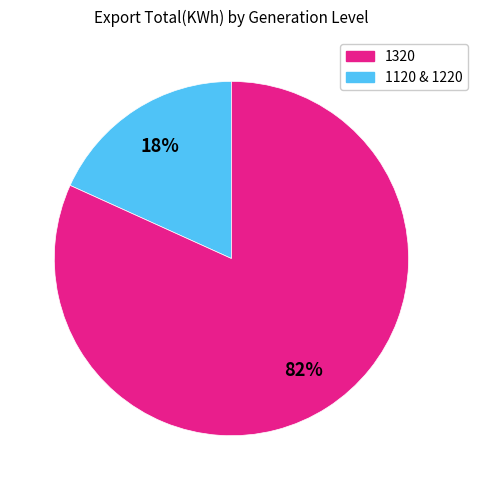

Is there any slice that represents more than half of the pie?

Yes